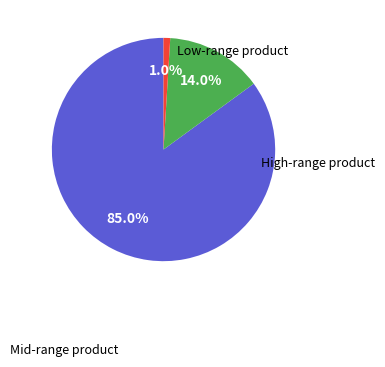

Is there a majority slice in this chart?

Yes